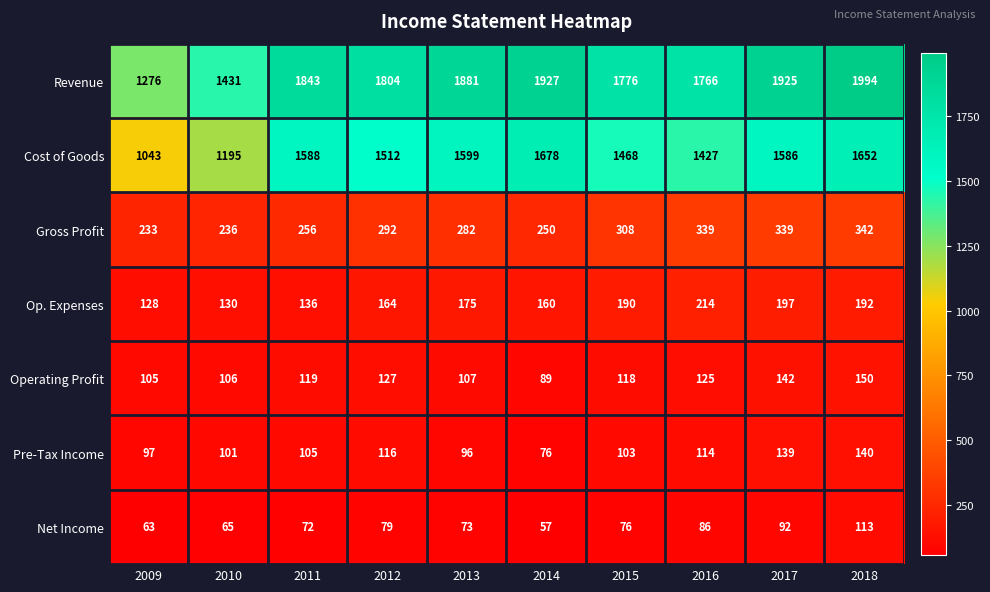

What is the spread (max minus min) of values at 2015?

1700